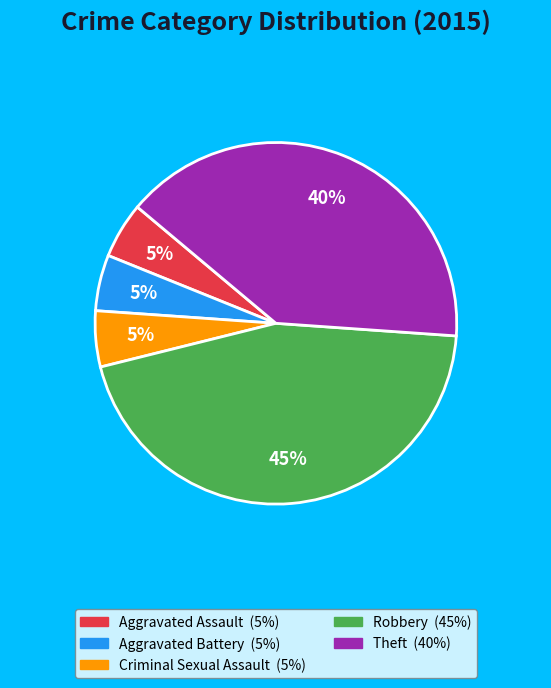

How many slices are in this pie chart?

5